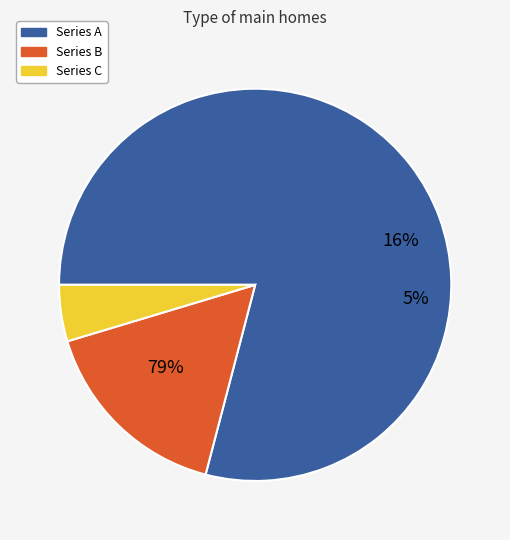

Is it true that 9 is 12% of the pie?

True